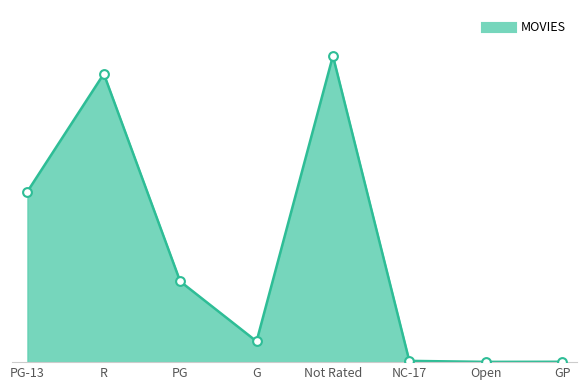

What is the change in value from PG-13 to Not Rated?

+2577